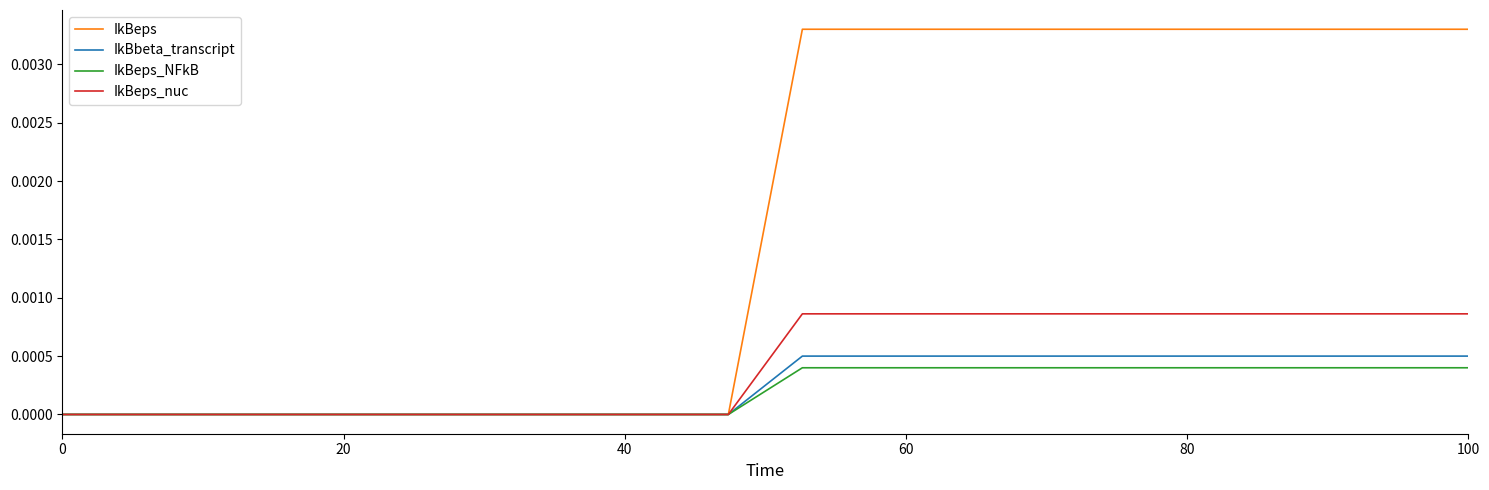

What are all the series names shown in the legend?

IkBeps, IkBbeta_transcript, IkBeps_NFkB, IkBeps_nuc